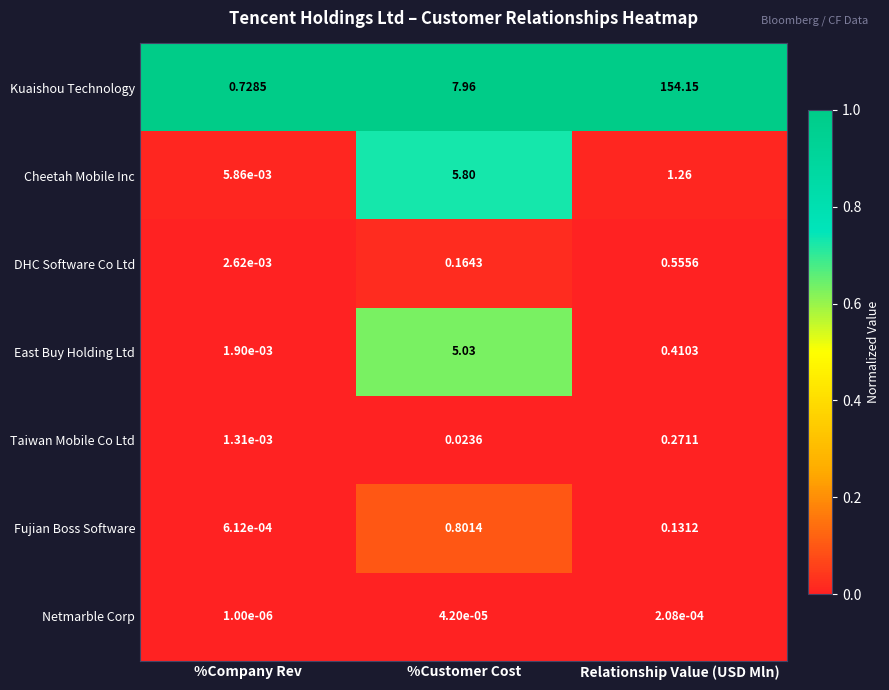

What is the maximum value shown in the chart?

154.2